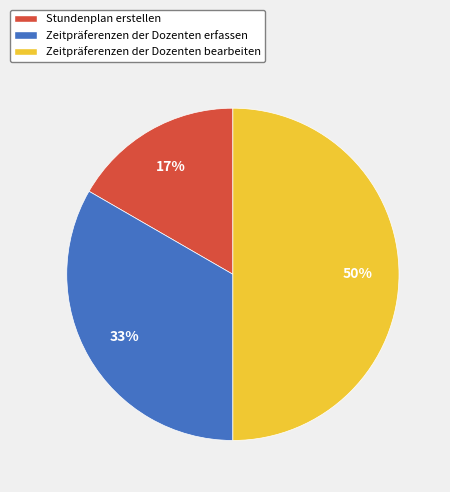

Does Stundenplan erstellen represent more than half of the total?

No